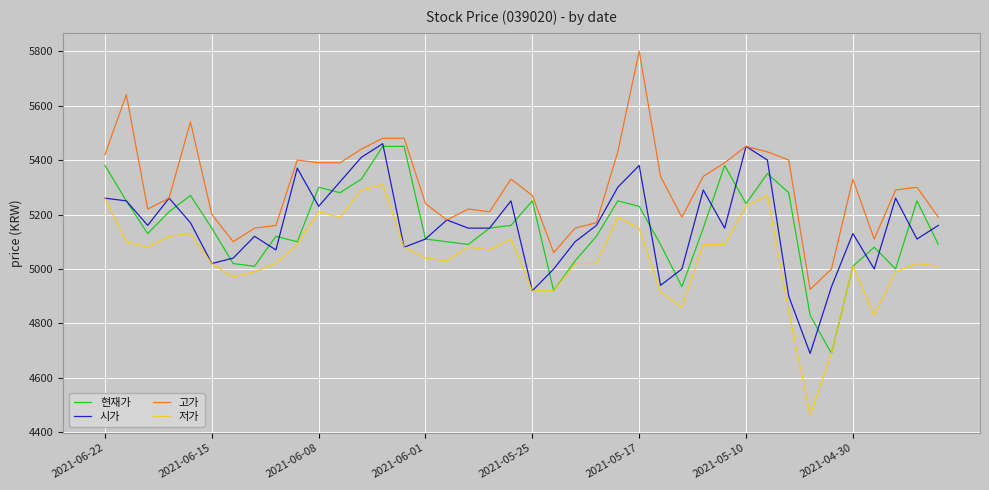

What is the maximum value shown in the chart?

5800